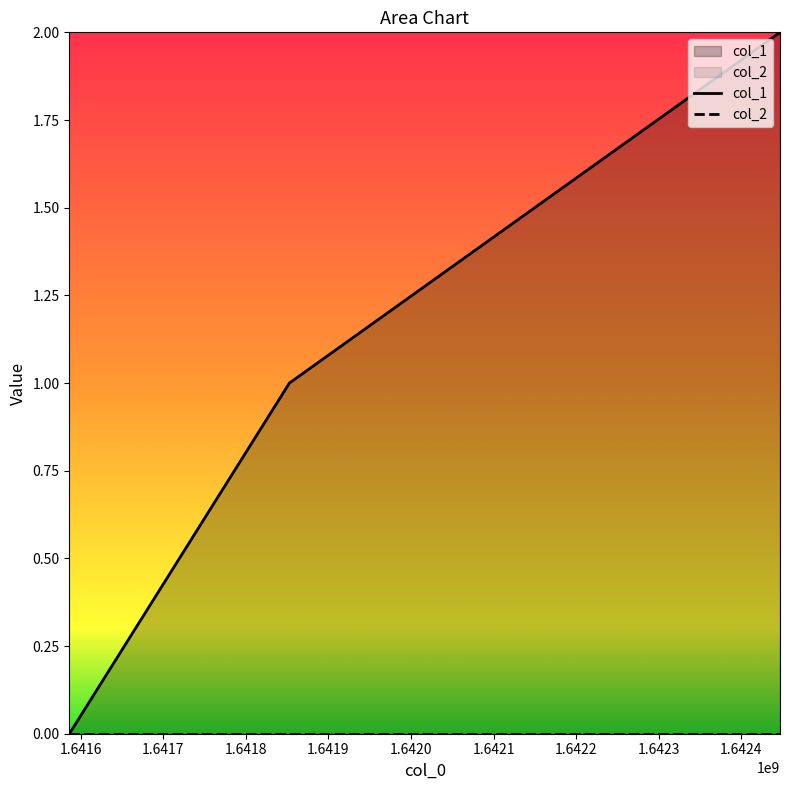

At which category does the chart reach its peak across all series?

1642446745